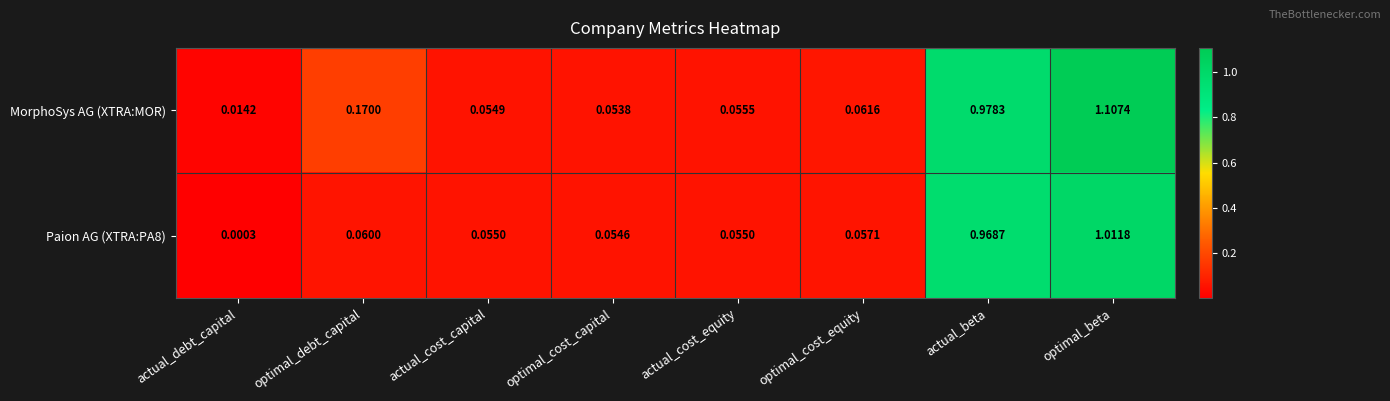

At which label is Paion AG (XTRA:PA8) closest to 0?

actual_debt_capital